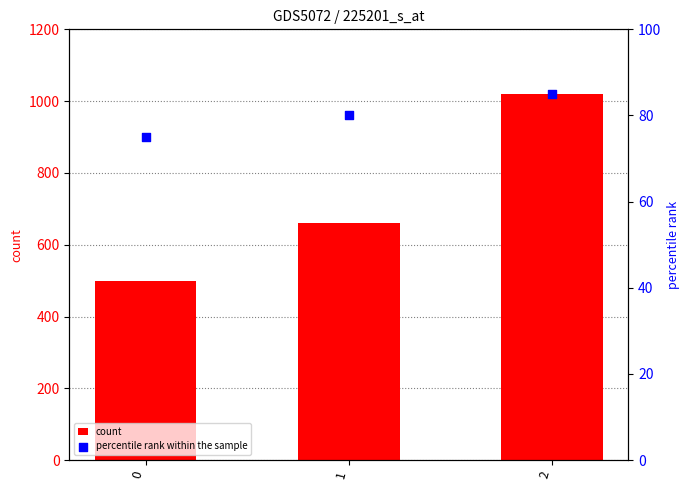

At which category is the sum across all series the highest?

2